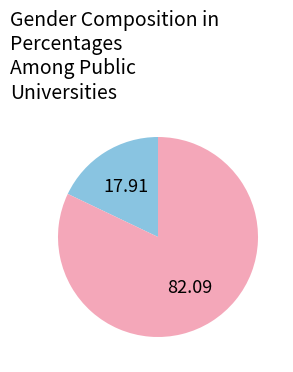

Is there a majority slice in this chart?

Yes